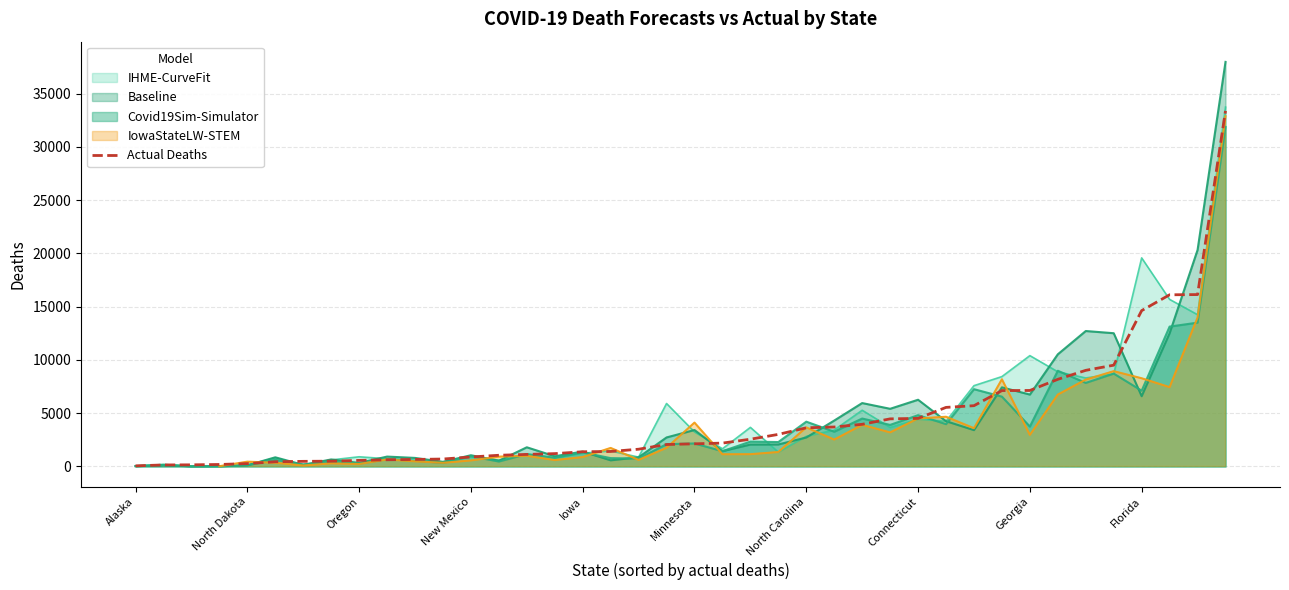

What is the difference between the second highest and second lowest values?

15993